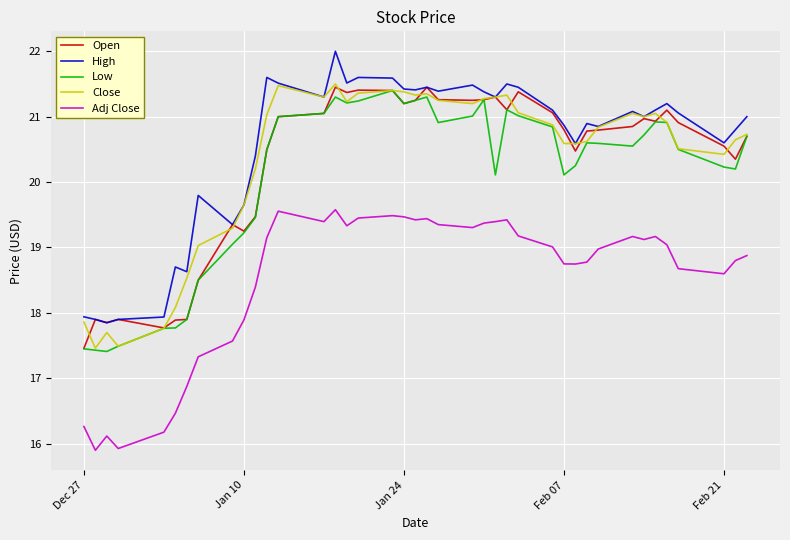

What is the smallest value displayed?

15.9